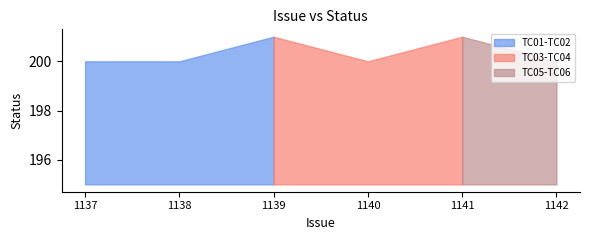

What is the difference between the second highest and minimum values?

1